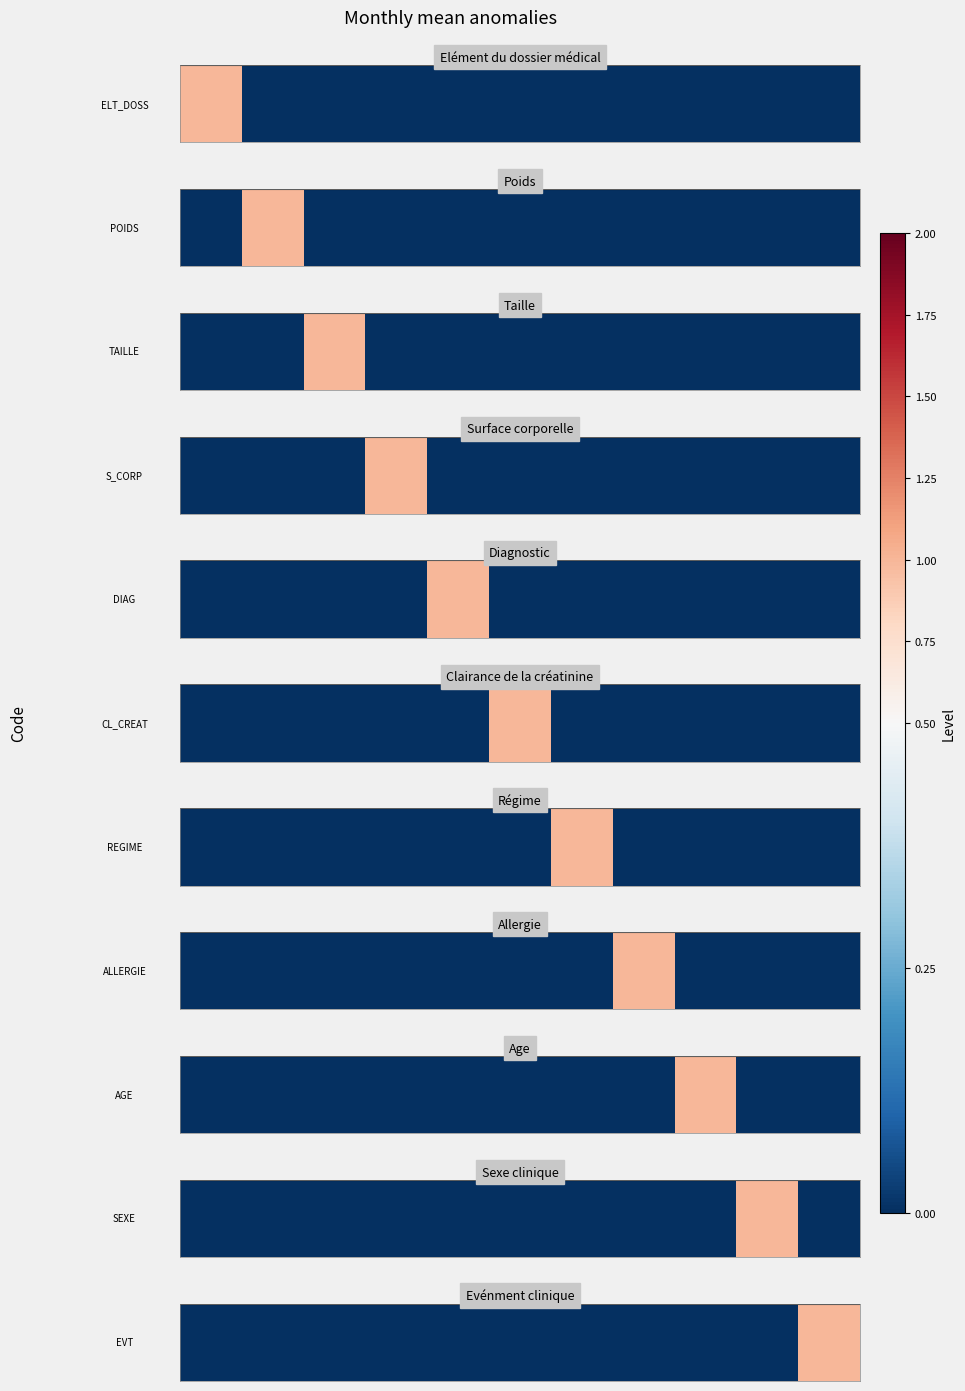

What is the difference between the values at 5 and 10?

1